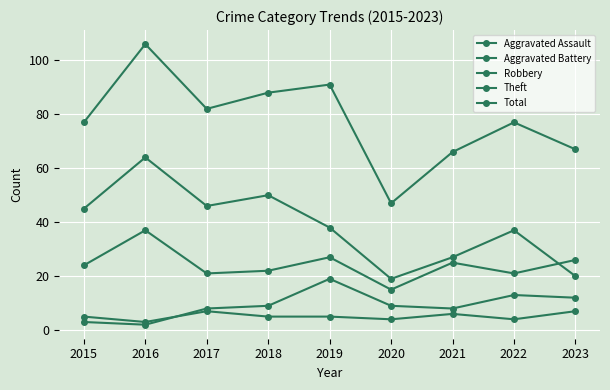

How many series are shown in this chart?

5